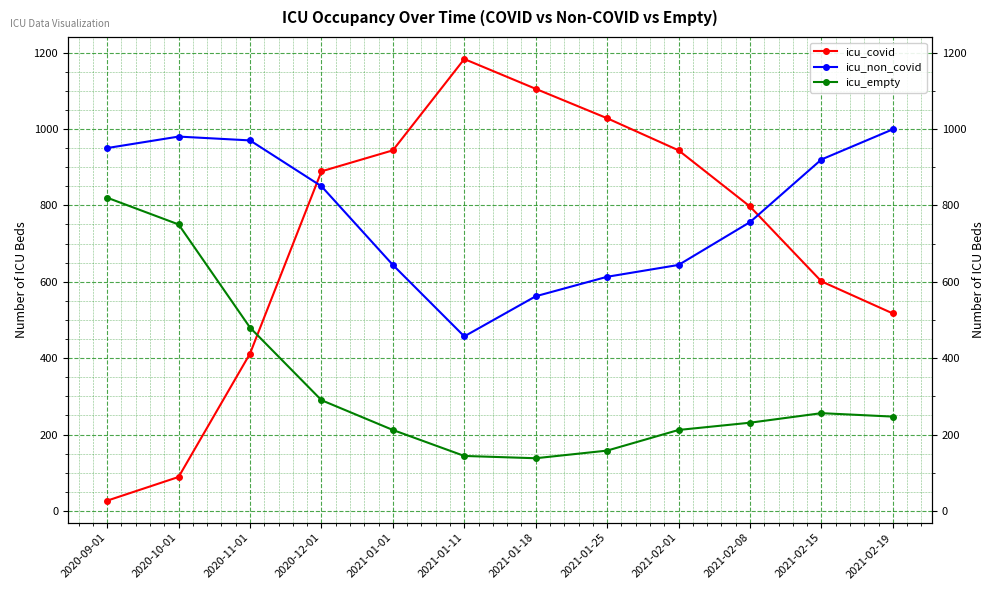

What is the highest value of the icu_non_covid series?

999